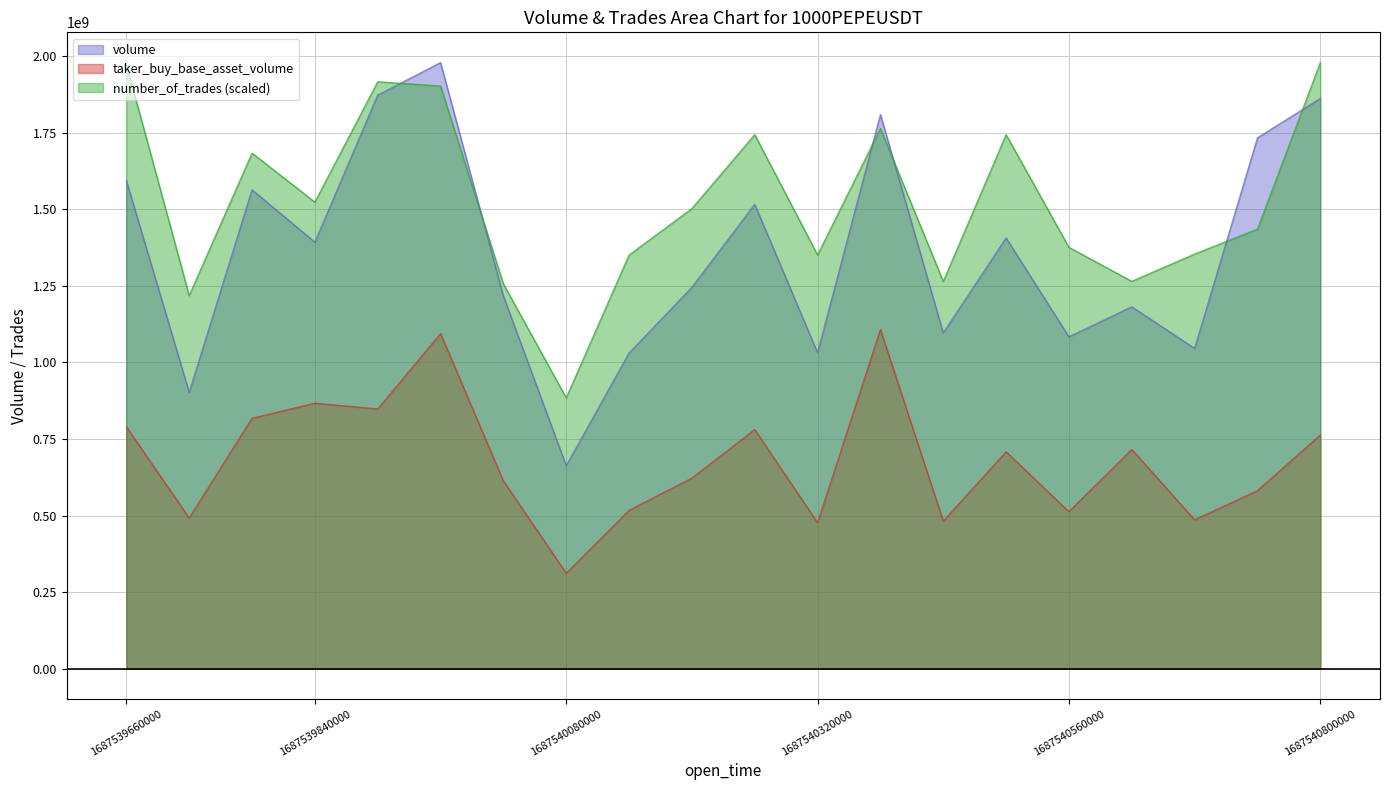

What is the spread (max minus min) of values at 1687539840000?

656559037.0